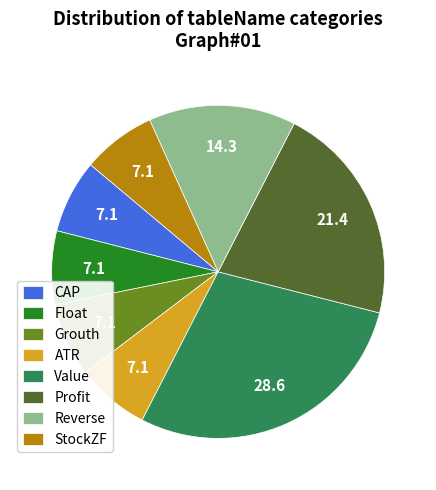

How many slices are in this pie chart?

8